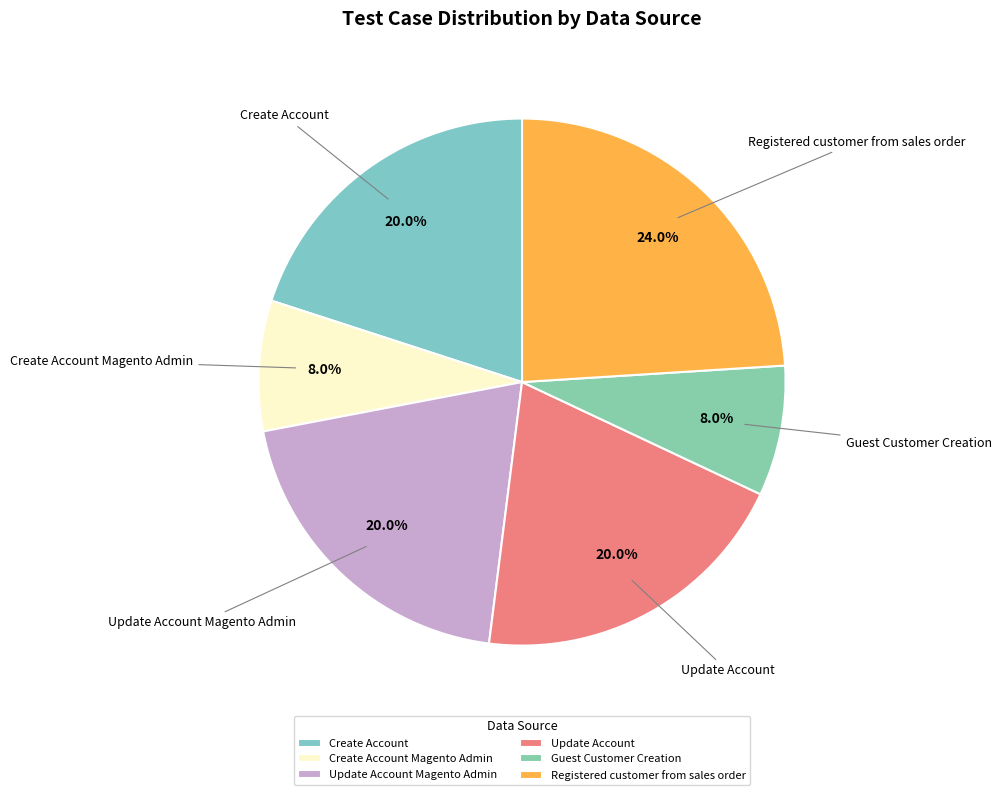

Combined, do Create Account and Update Account Magento Admin account for over 50%?

No